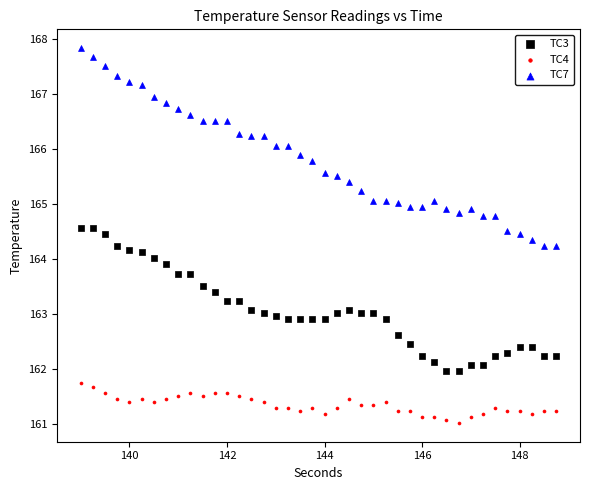

Across all data points, what is the range of Y values (max minus min)?

6.8